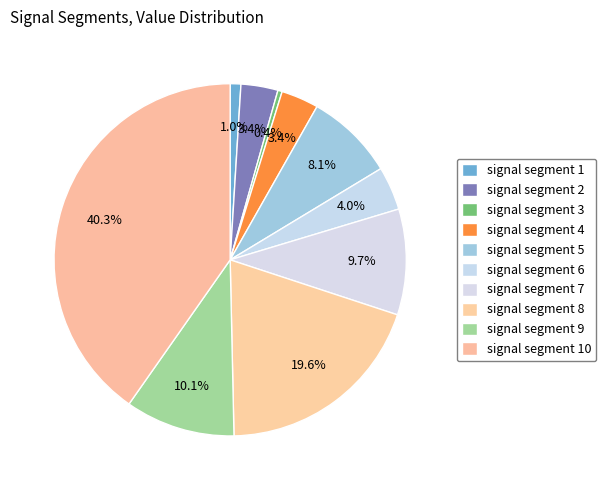

Between signal segment 2 and signal segment 8, which is larger?

signal segment 8